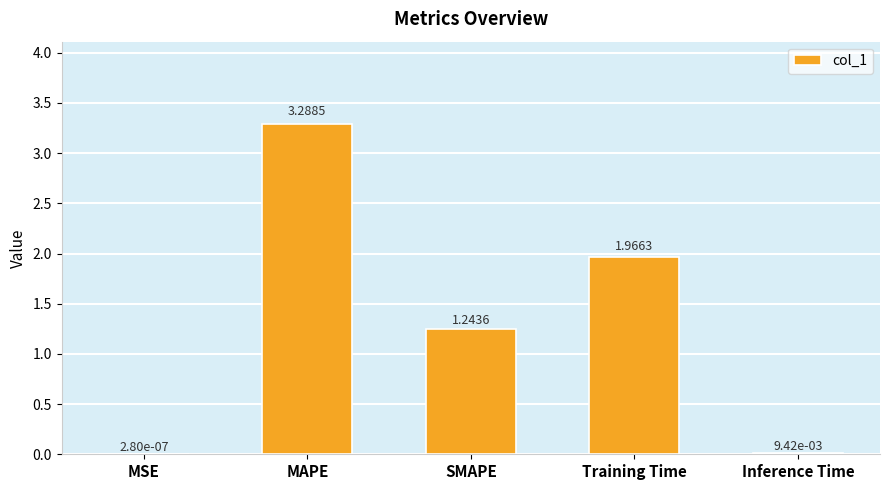

Between Training Time and Inference Time, which is larger?

Training Time